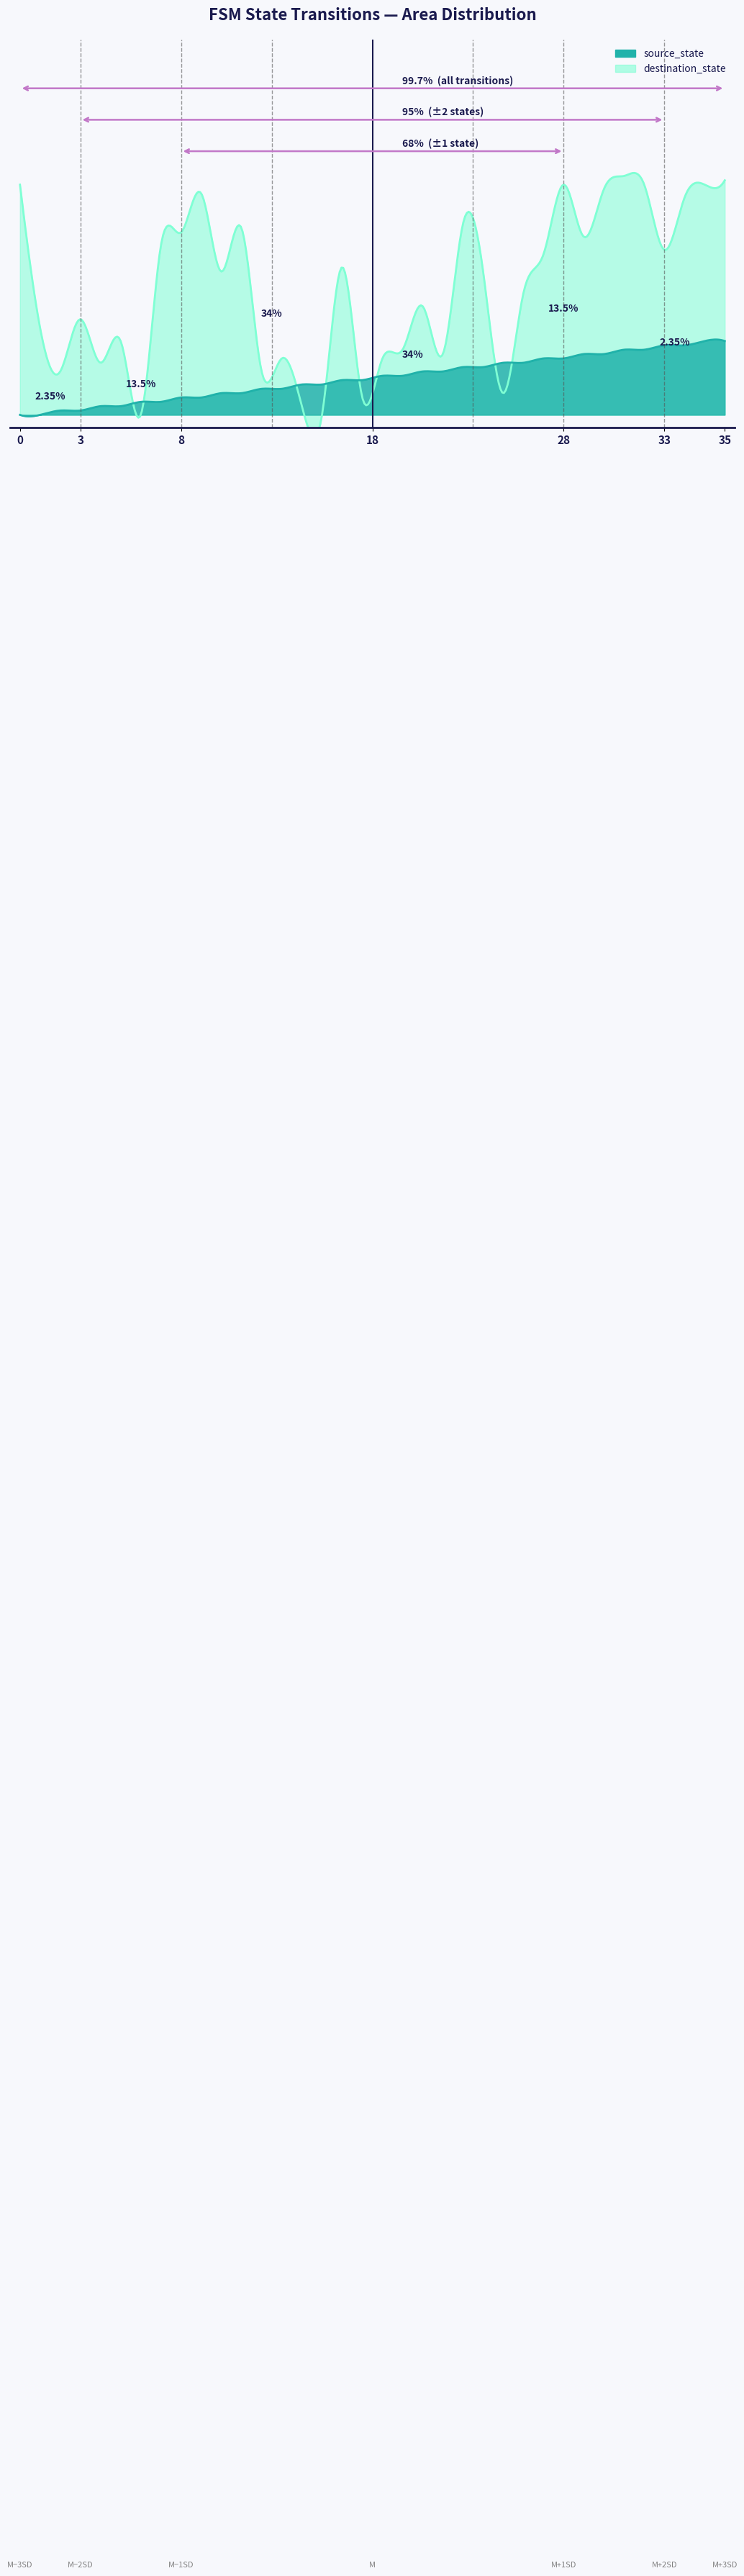

What is the difference between the maximum and minimum values in the destination_state series?

55